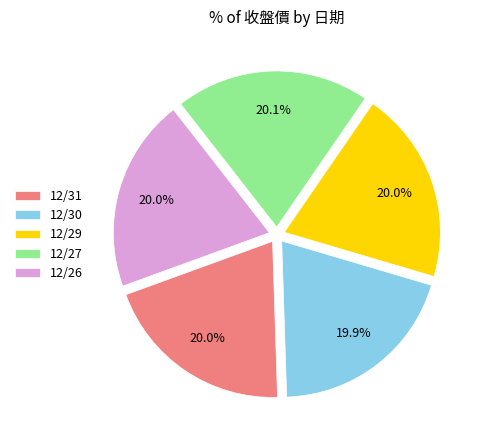

To the nearest percent, what percentage of the pie is 12/29?

20%